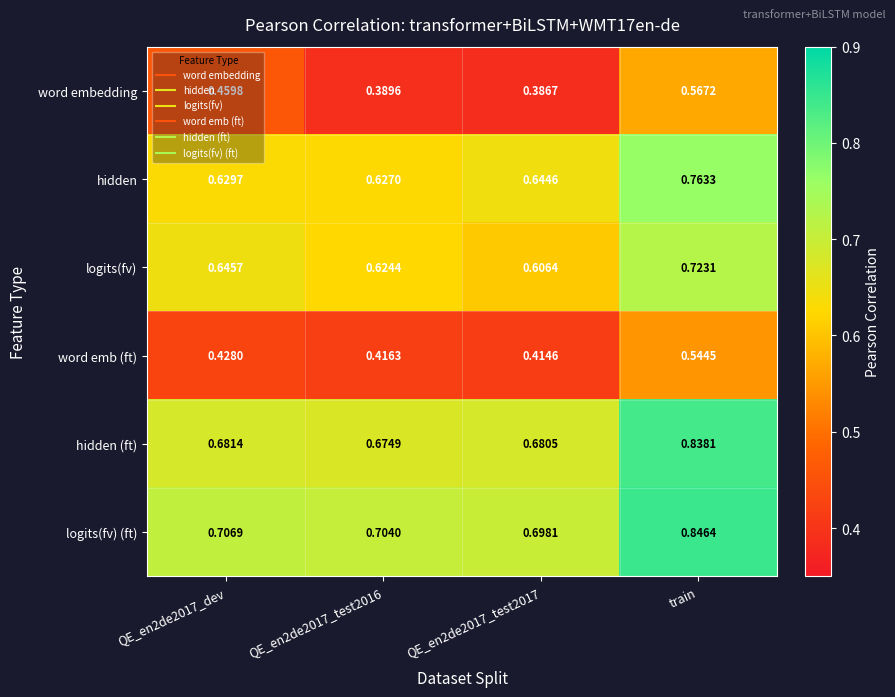

How many categories are shown in the chart?

4